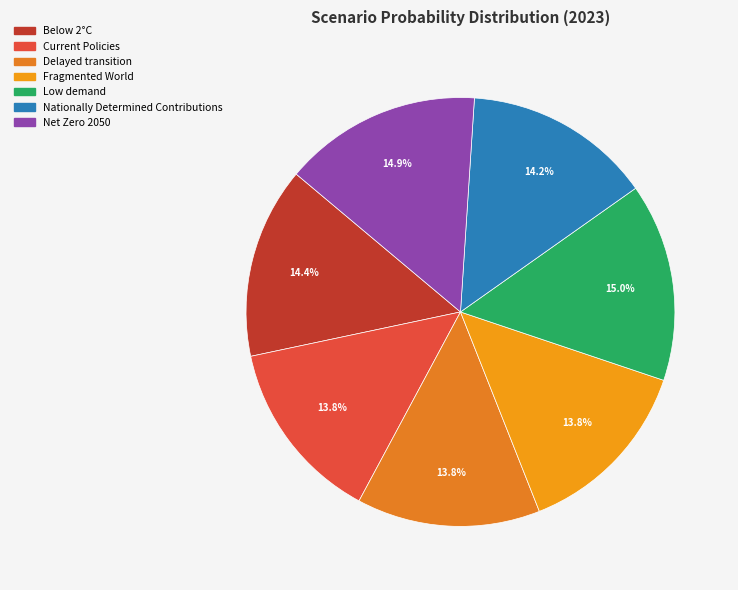

The Current Policies slice represents 14% of the pie. True or false?

True